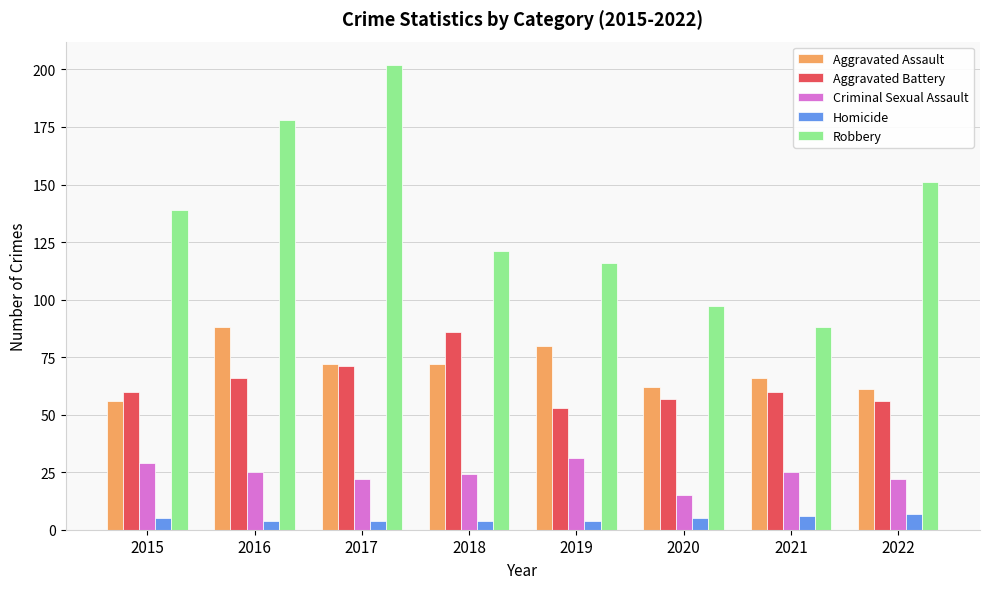

How many values in the Criminal Sexual Assault series are below 25?

4